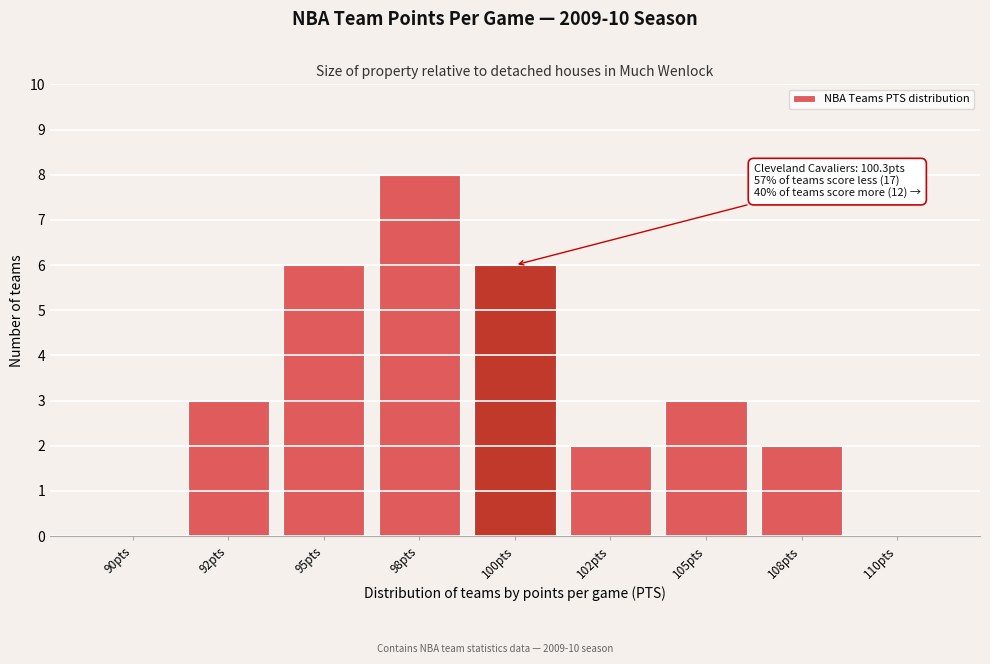

Reading right to left, transcribe all the data shown in this chart.

110pts=0	108pts=2	105pts=3	102pts=2	100pts=6	98pts=8	95pts=6	92pts=3	90pts=0